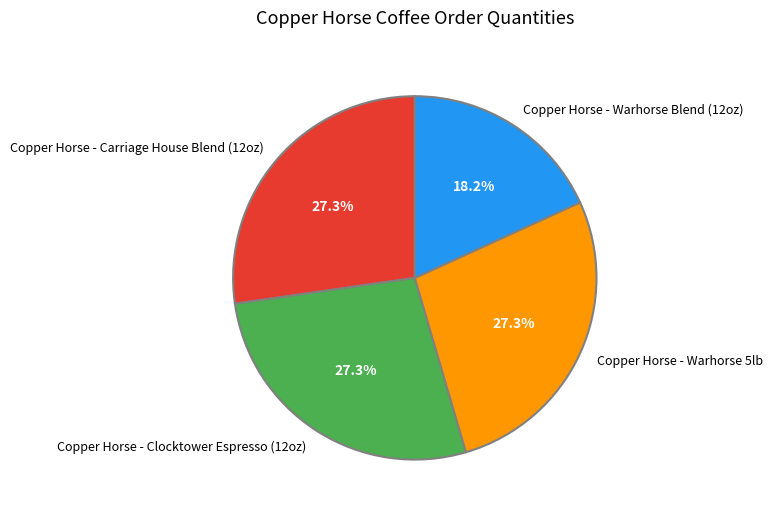

What is the total percentage of Copper Horse - Clocktower Espresso (12oz) and Copper Horse - Warhorse 5lb?

54.5%